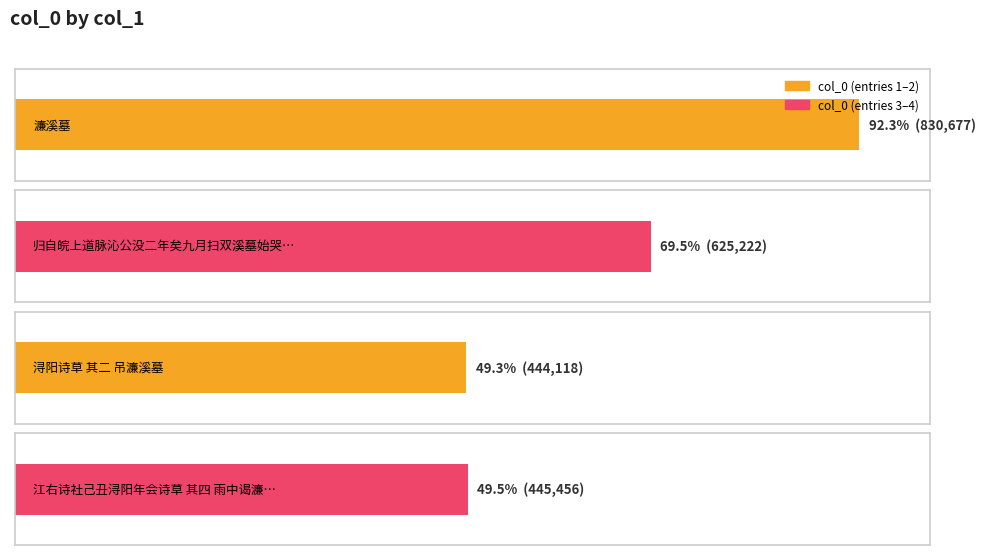

Which category has the highest value across all series?

濂溪墓